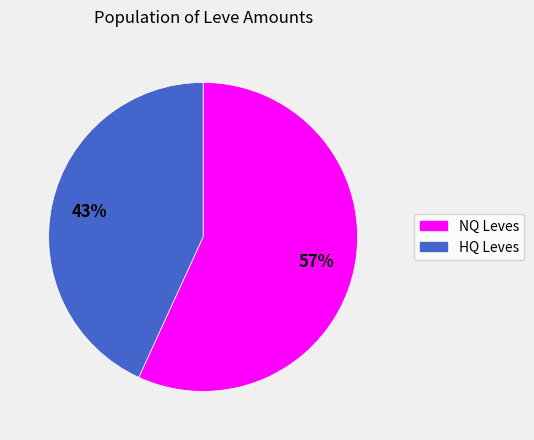

To the nearest percent, what is the difference between the largest and smallest slice percentages?

14%